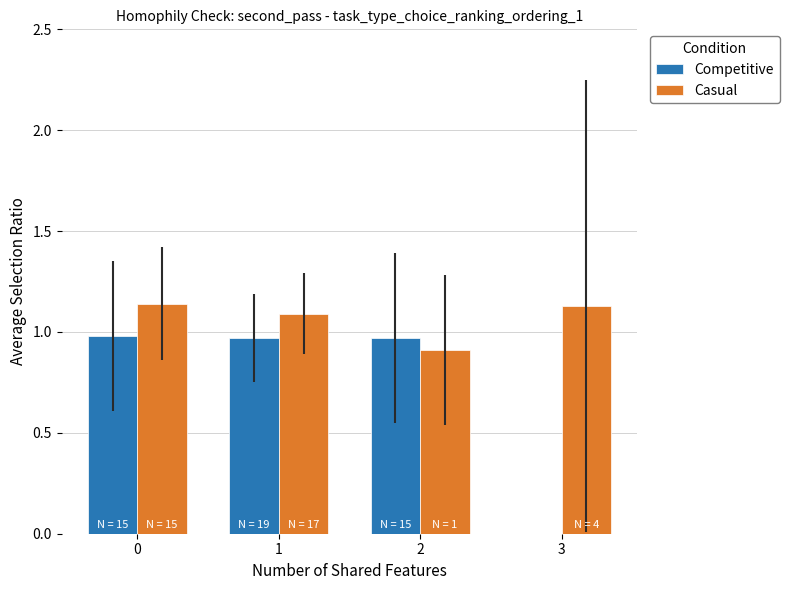

How many series are shown in this chart?

2